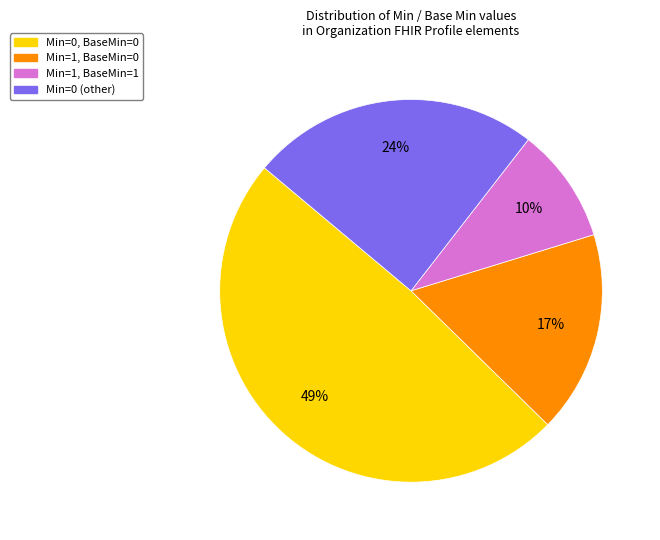

To the nearest percent, what is the average slice percentage?

25%